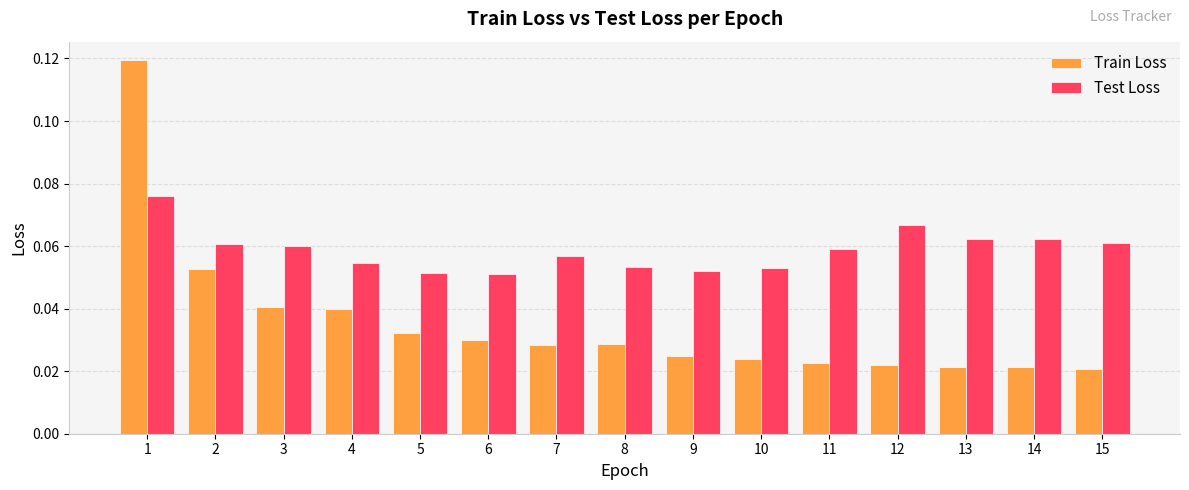

What is the sum of all Train Loss values?

0.5